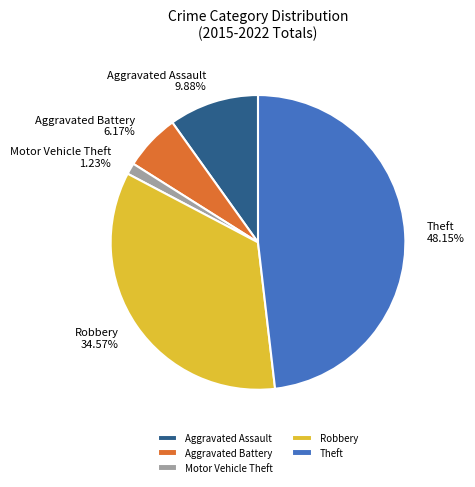

Which slice is the smallest?

Motor Vehicle Theft